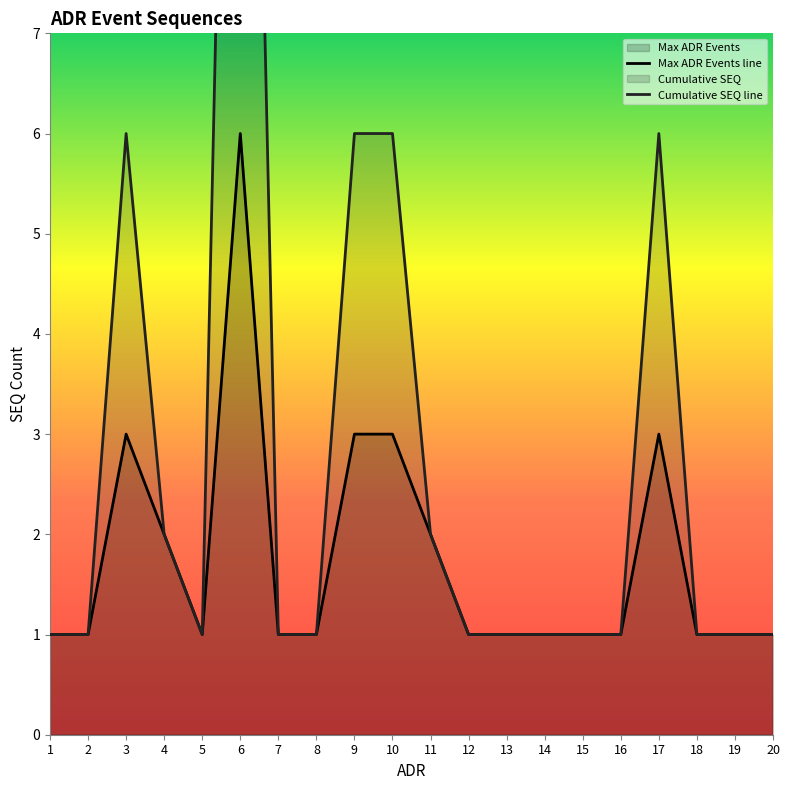

What is the value of the Max ADR Events line point at the 3rd from the left?

3